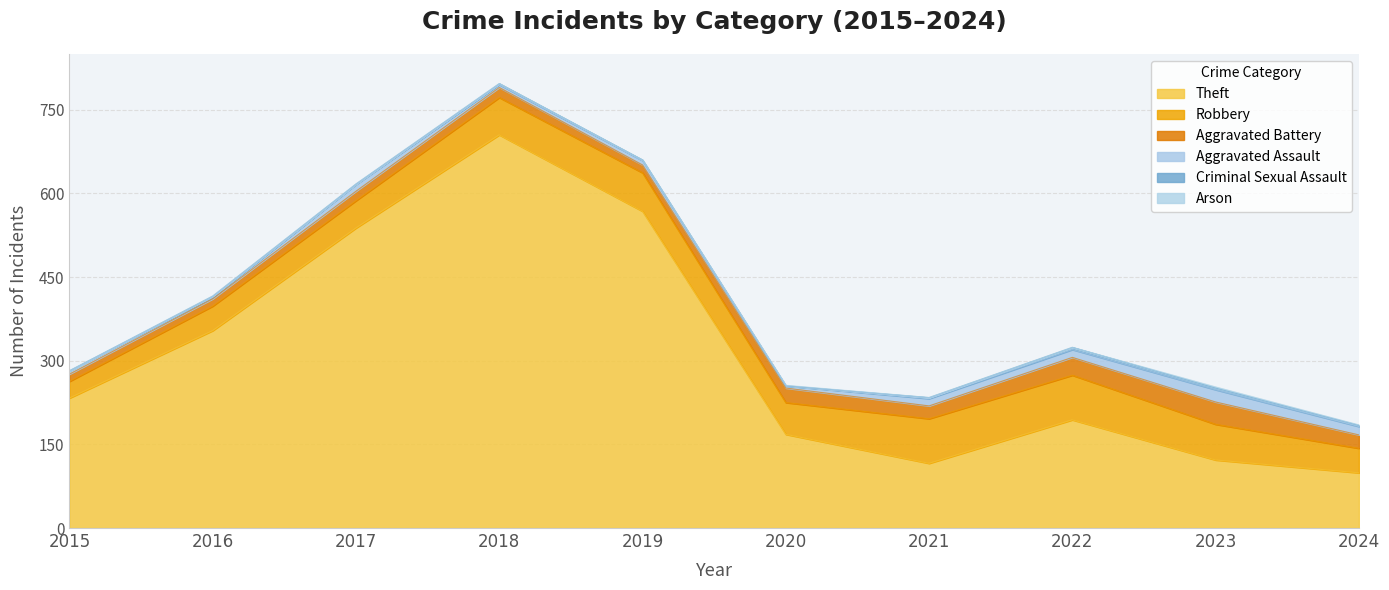

Which series has the largest range (max minus min)?

Theft